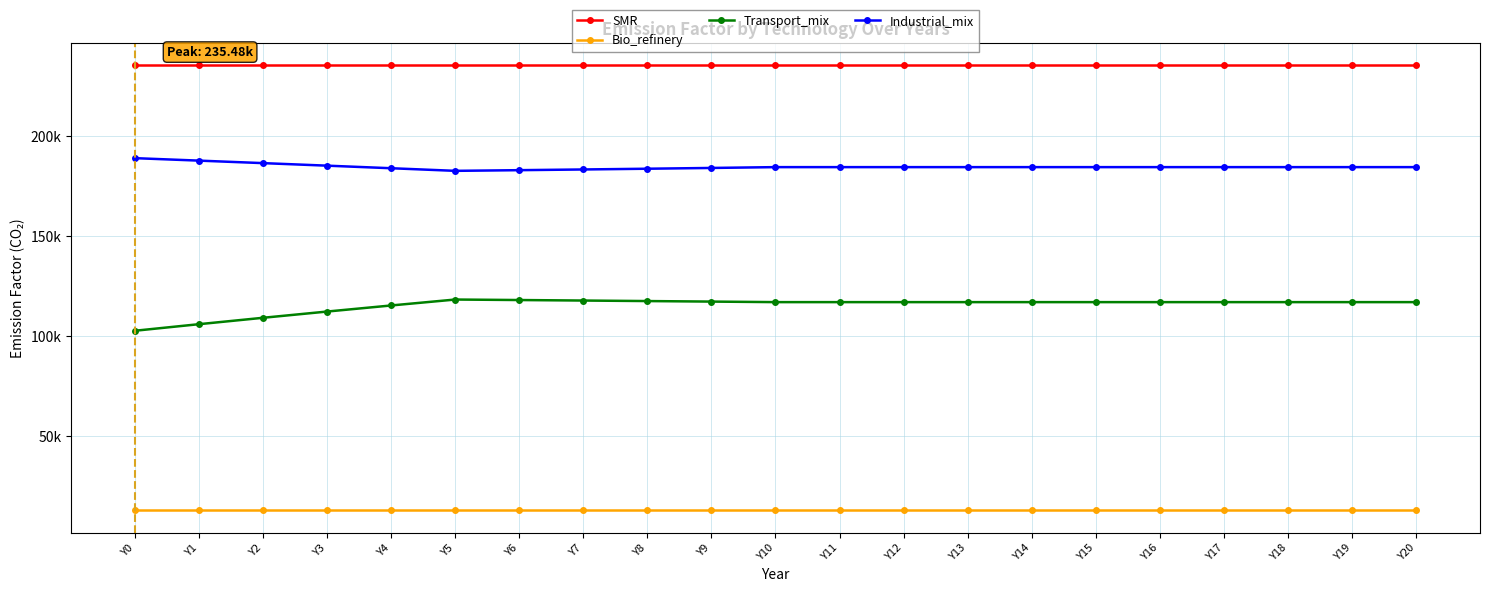

Which category has the highest value in the SMR series?

Y0